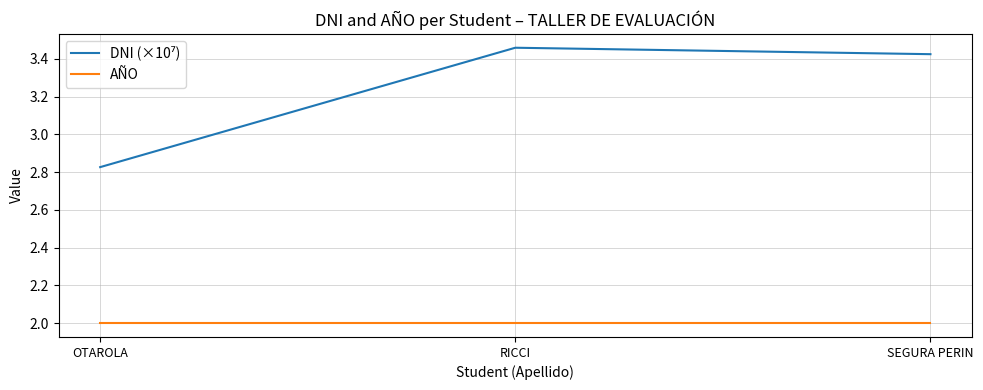

What is the minimum value for AÑO?

2.0